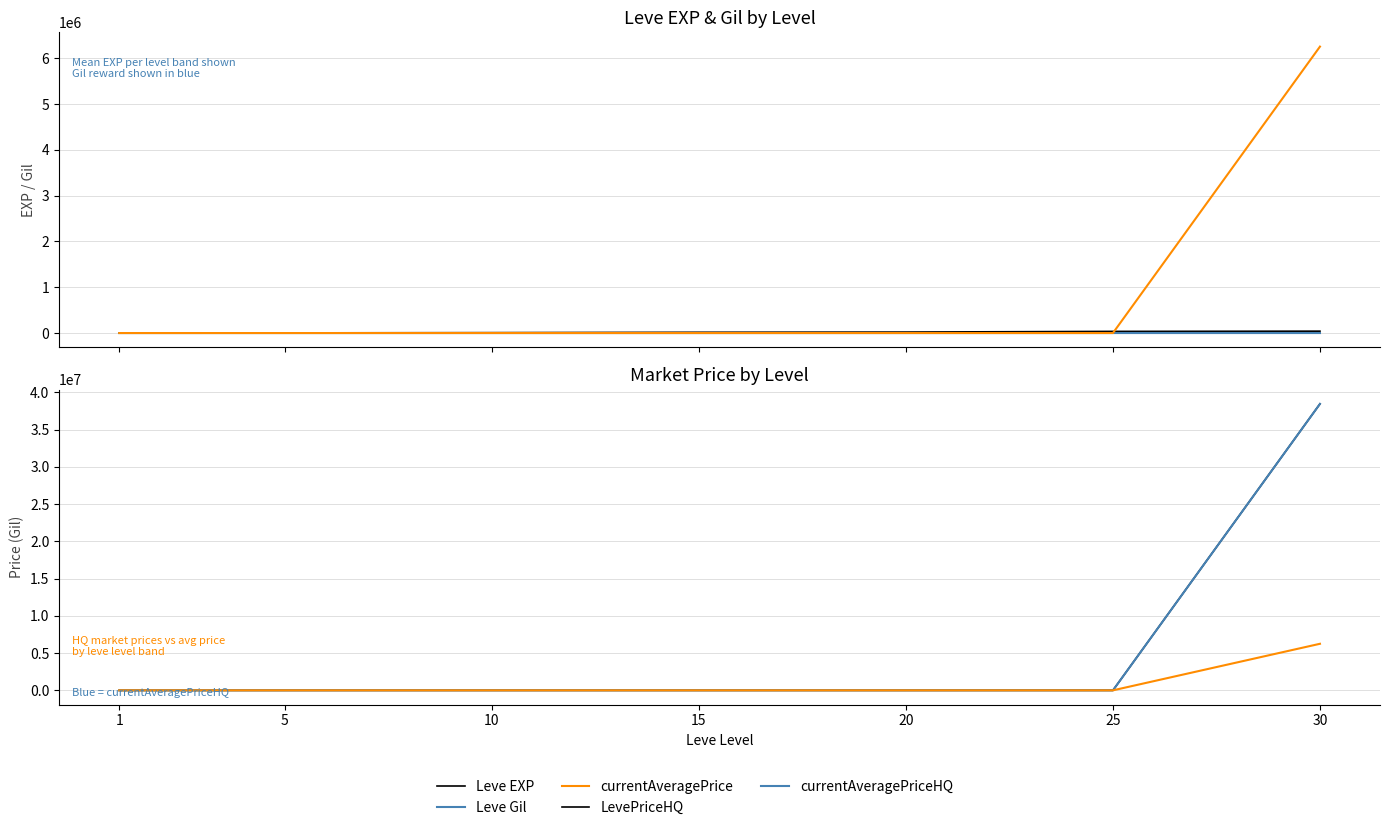

What are all the series names shown in the legend?

Leve EXP, Leve Gil, currentAveragePrice, LevePriceHQ, currentAveragePriceHQ